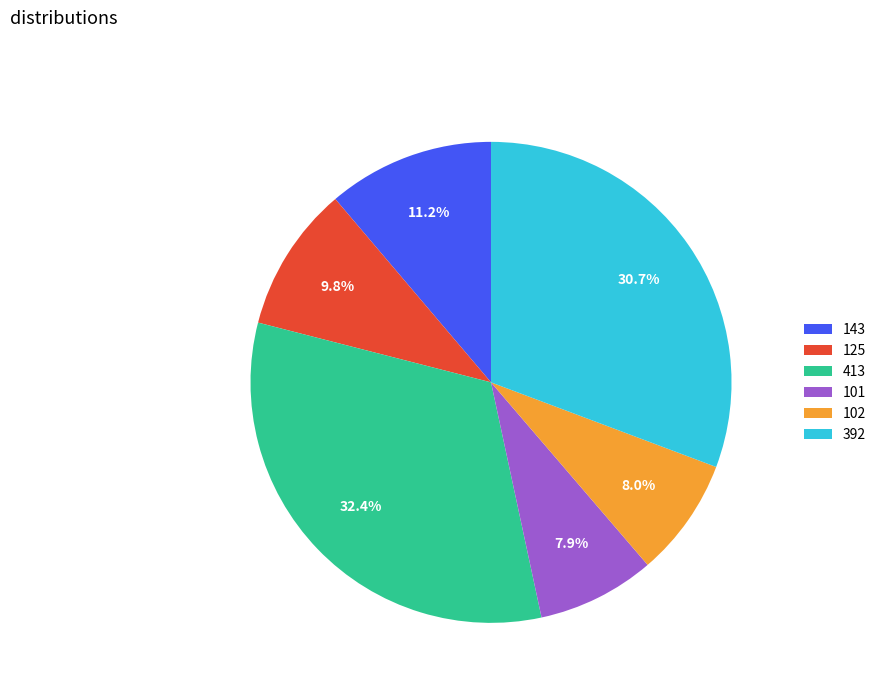

Does any single category account for the majority?

No